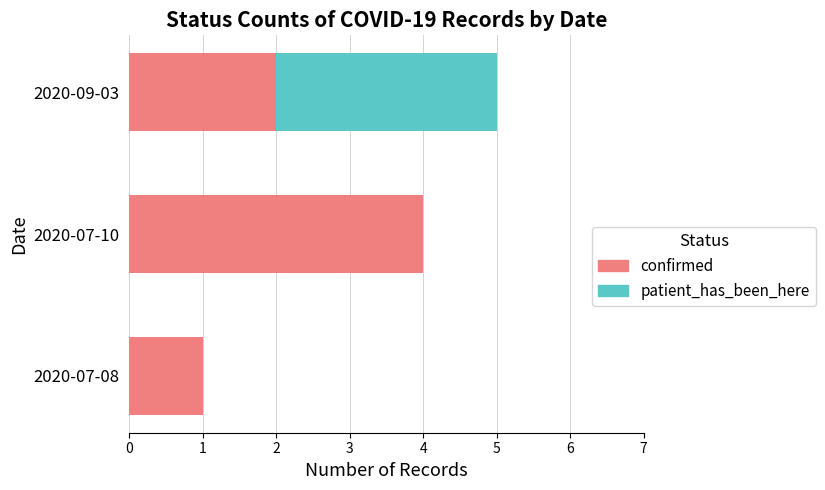

What is the maximum value for confirmed?

4